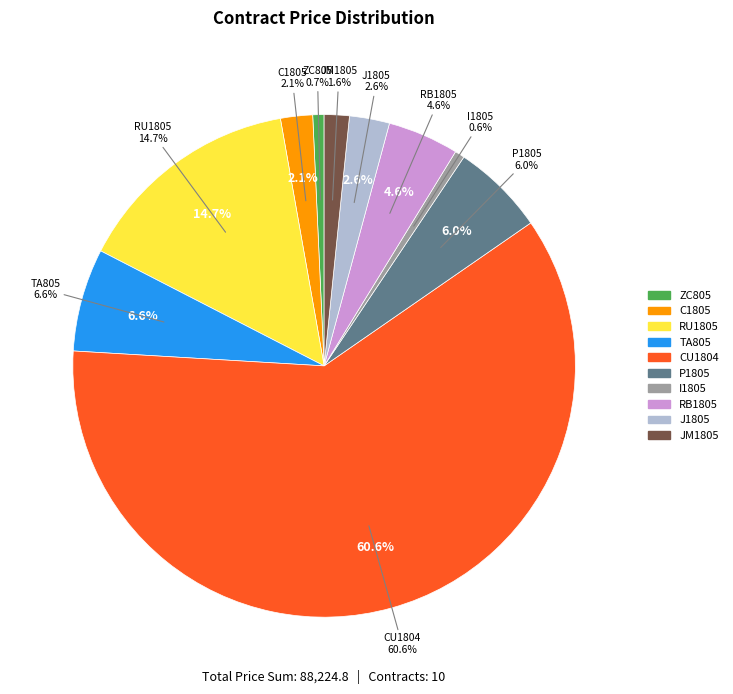

To the nearest percent, what is the combined percentage of RB1805 and P1805?

11%